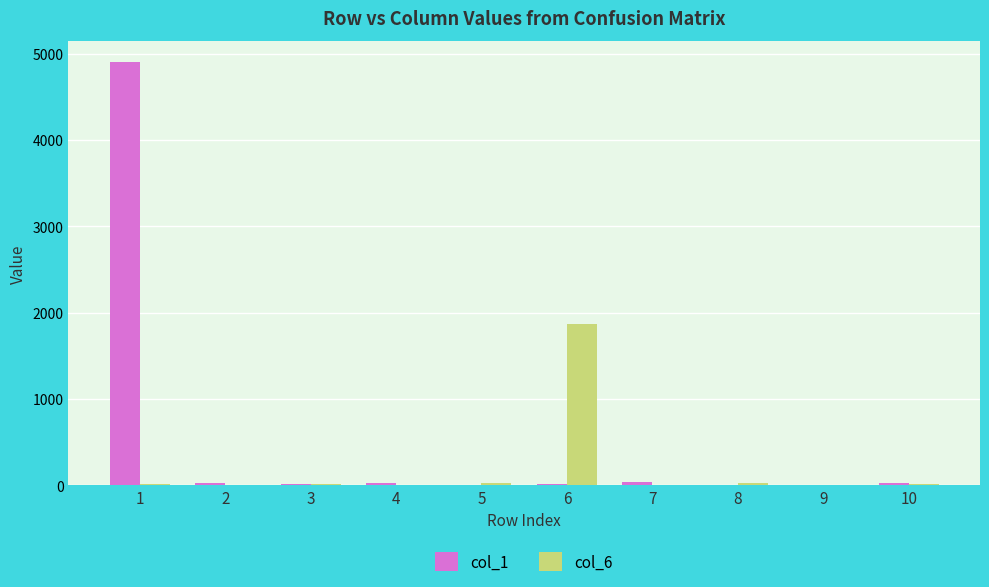

The value of col_6 at 3 is 2. True or false?

False